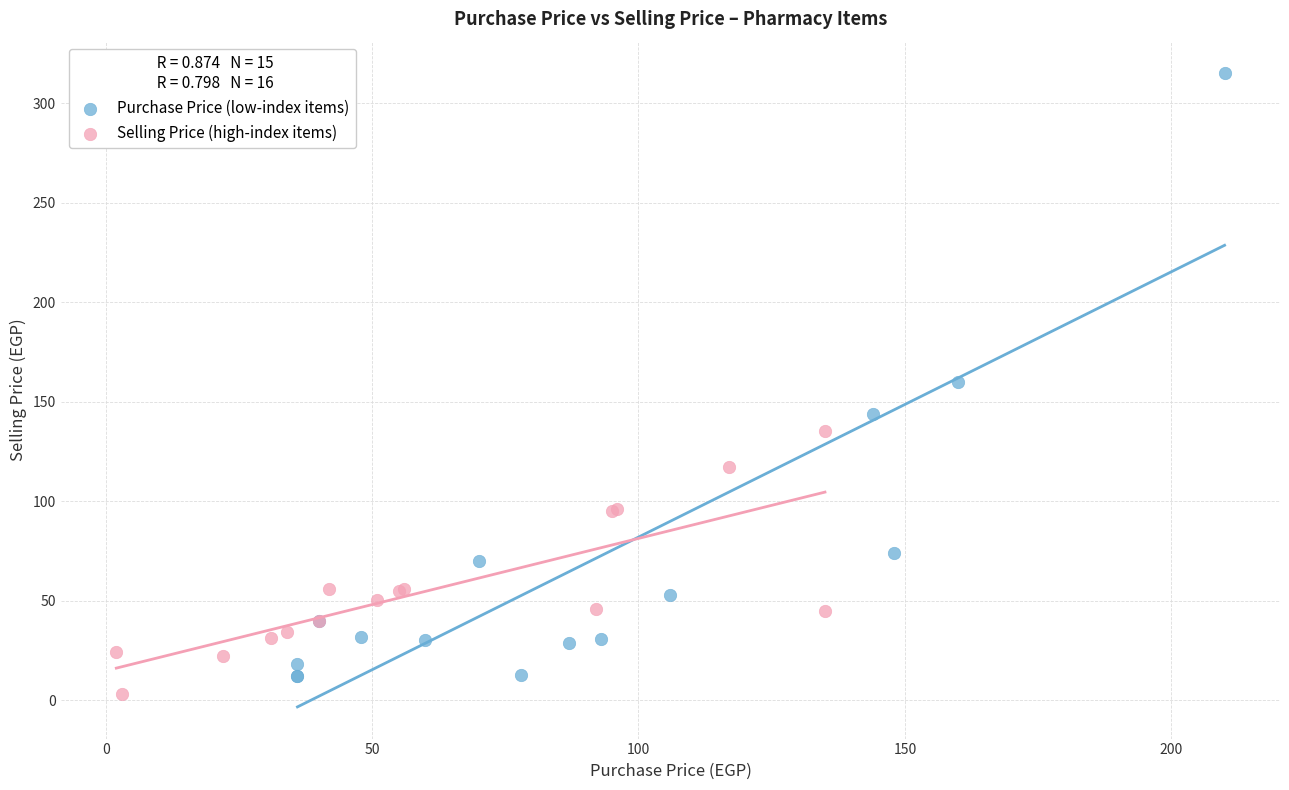

Which series contains the highest Y value?

Purchase Price (low-index items)